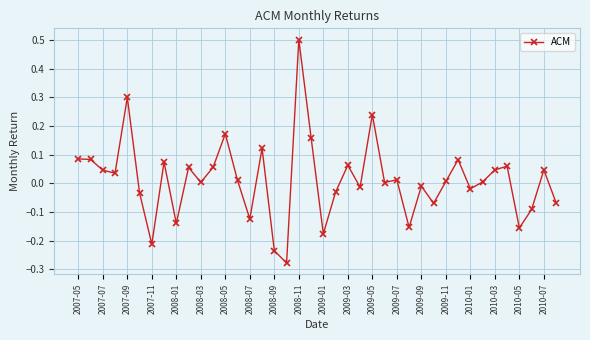

How many series are shown in this chart?

1